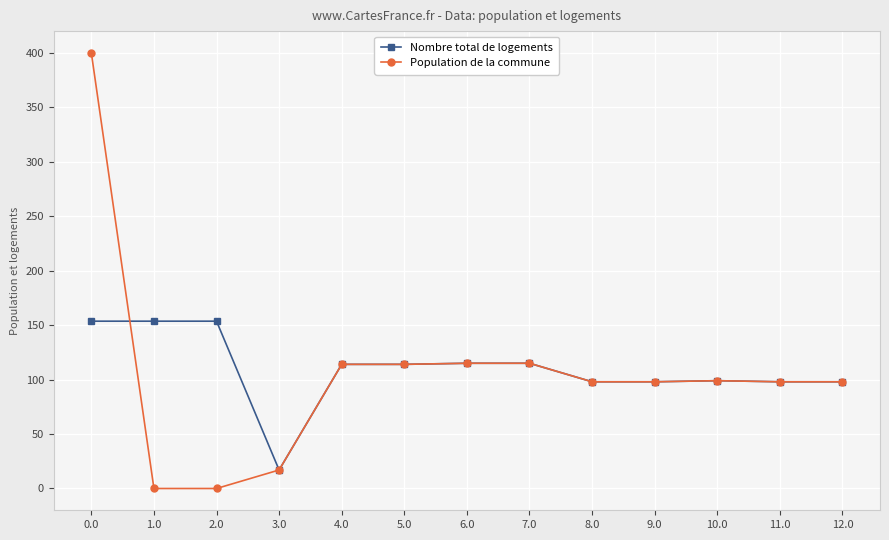

What is the difference between the highest and lowest values at 0.0?

246.4